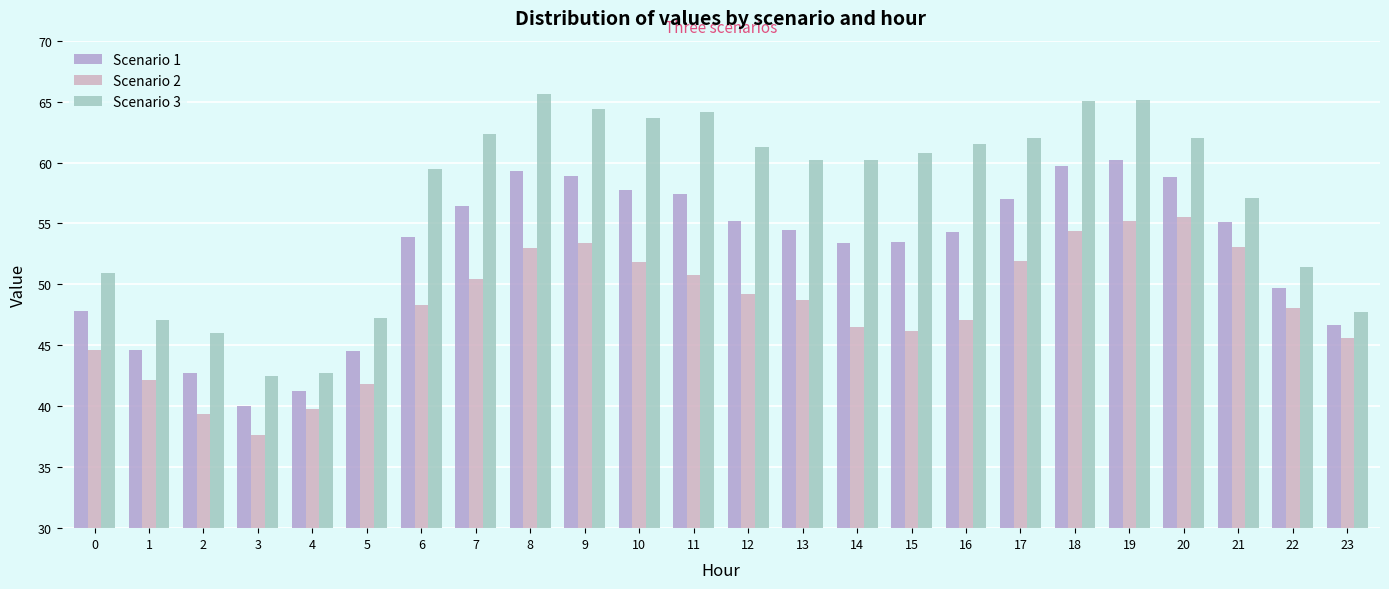

How many categories are shown in the chart?

24